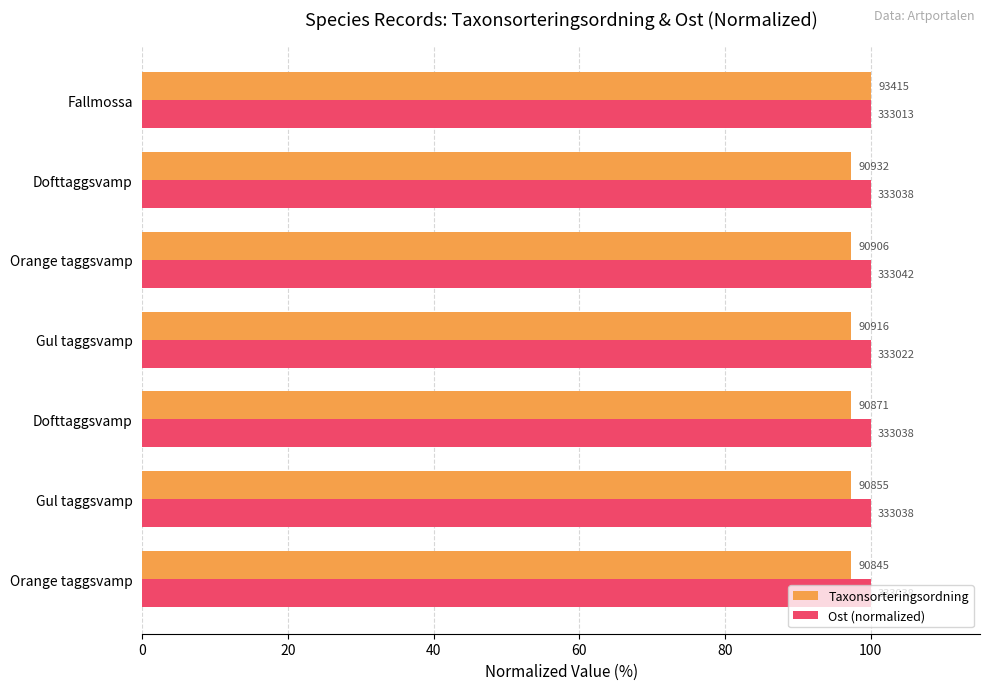

What are all the series names shown in the legend?

Taxonsorteringsordning, Ost (normalized)